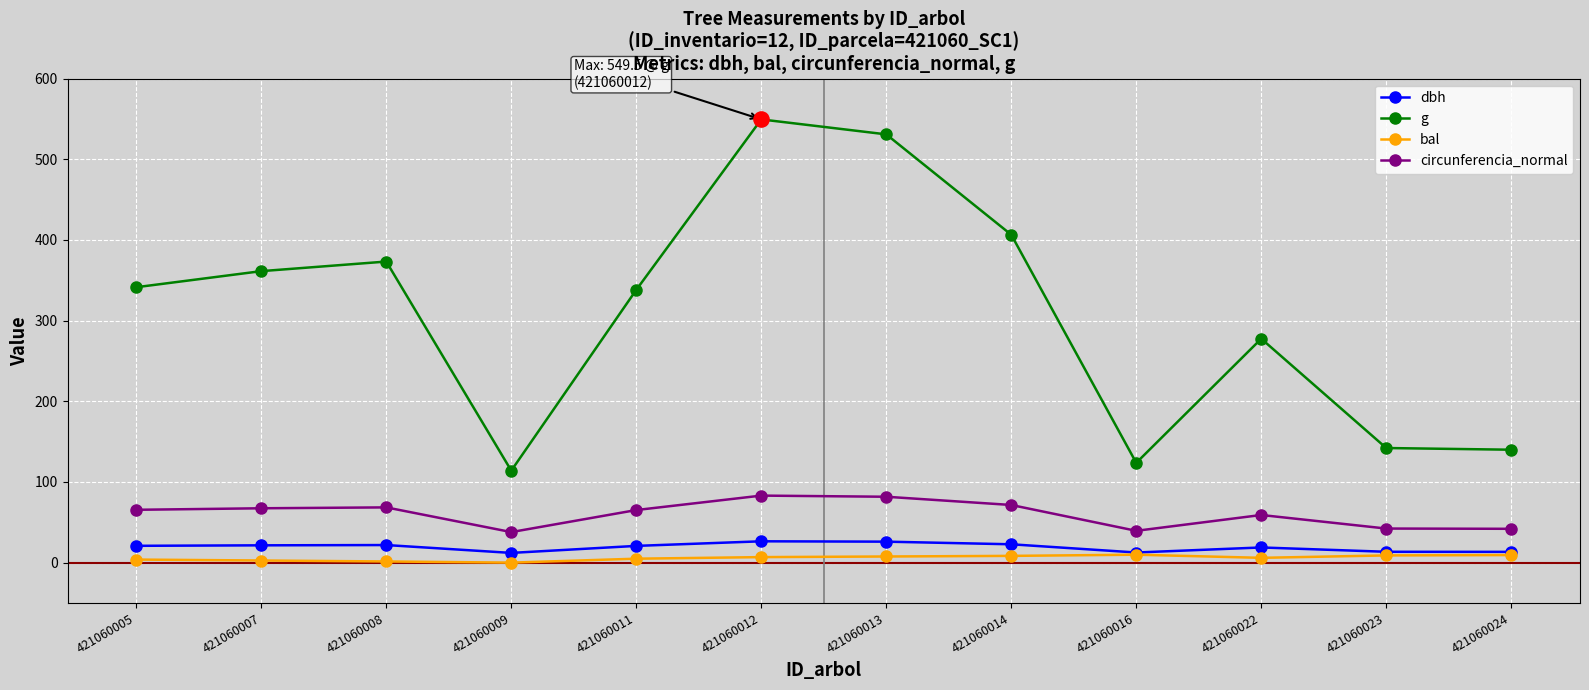

Which series has the largest total across all categories?

g